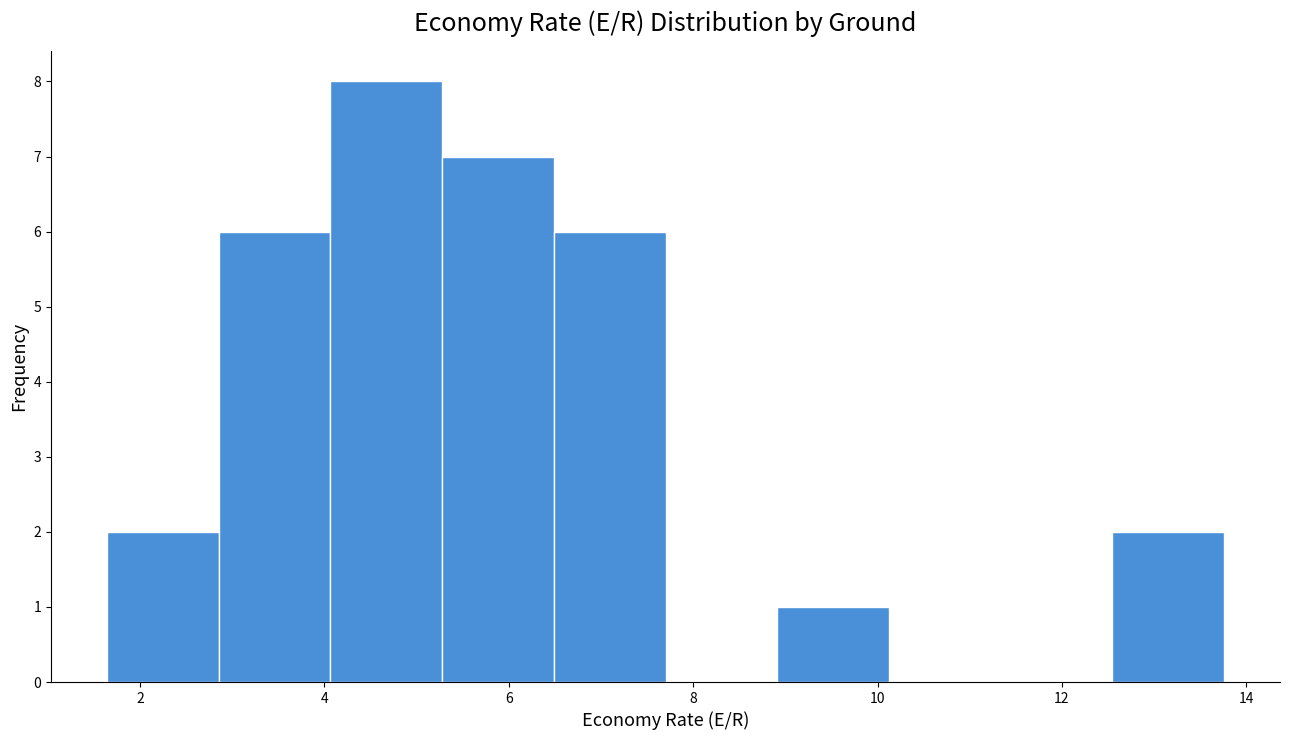

Reading left to right, list every bar in this chart as the range it spans on the x-axis followed by its height. Neither the bar edges nor the heights are printed on the chart, so give them approximately, as read against the axes.

1.6 to 2.8: 2
2.8 to 4.0: 6
4.0 to 5.2: 8
5.2 to 6.4: 7
6.4 to 7.8: 6
7.8 to 9.0: 0
9.0 to 10.2: 1
10.2 to 11.4: 0
11.4 to 12.6: 0
12.6 to 13.8: 2